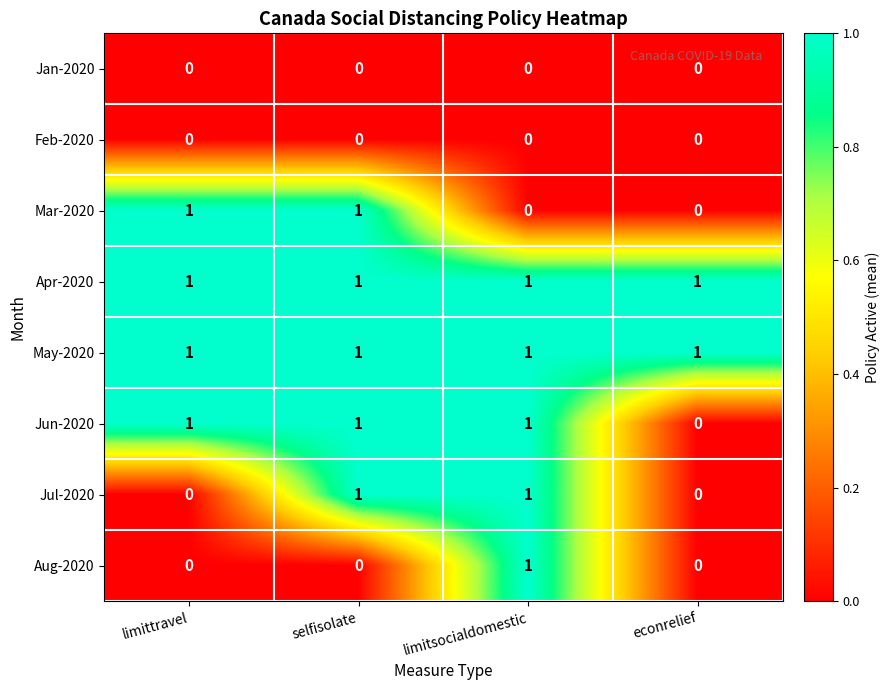

Is the value of Feb-2020 at limitsocialdomestic greater than the value of May-2020 at selfisolate?

No